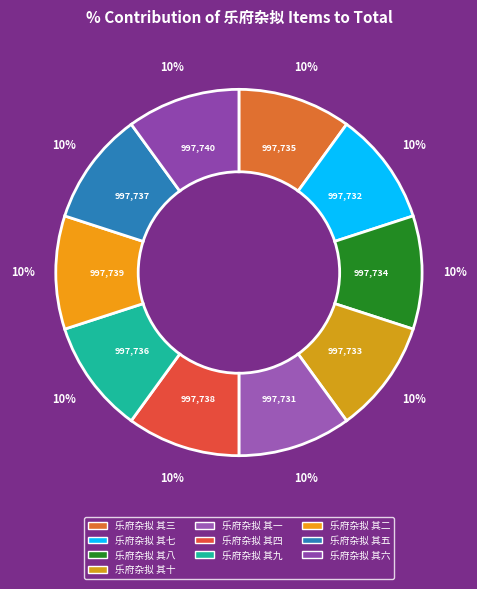

Is 乐府杂拟 其三 the majority of the pie?

No